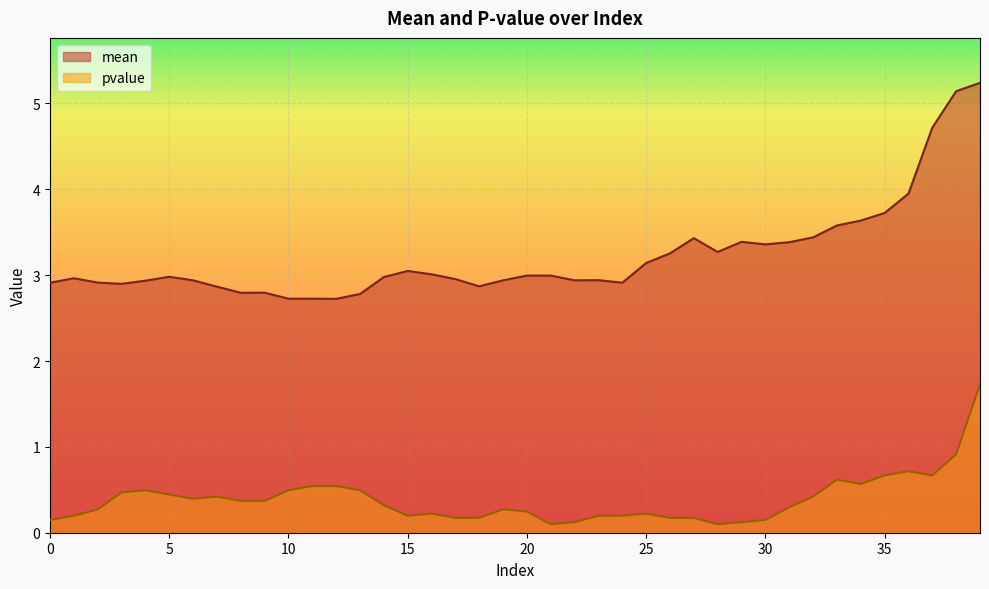

Does the chart display data point markers on the line(s)?

No